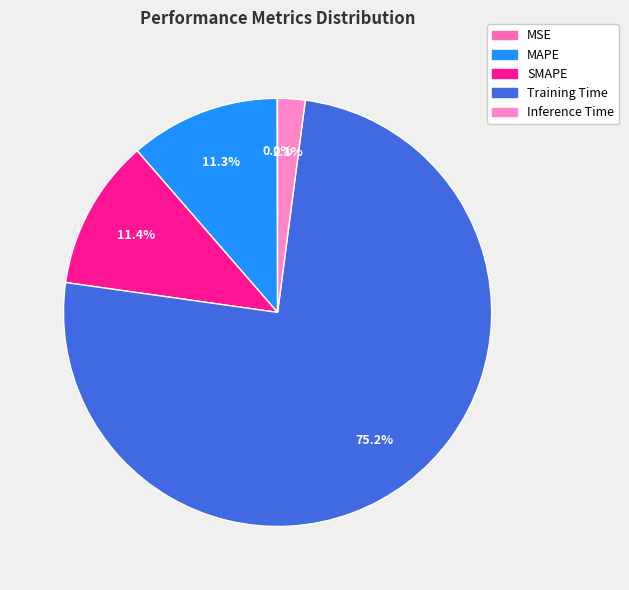

To the nearest percent, what is the average slice percentage?

20%